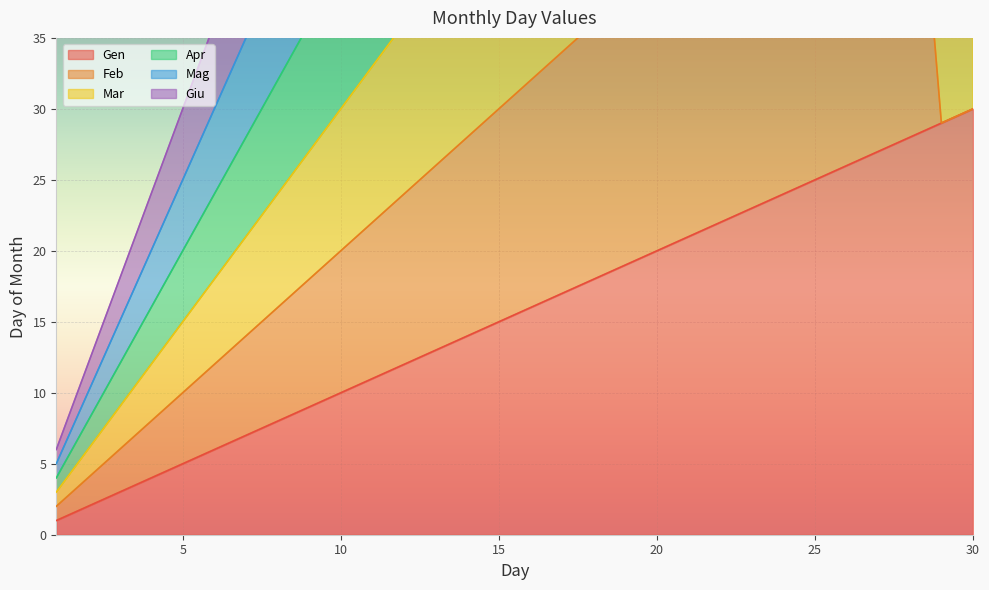

Which series has the largest range (max minus min)?

Mar